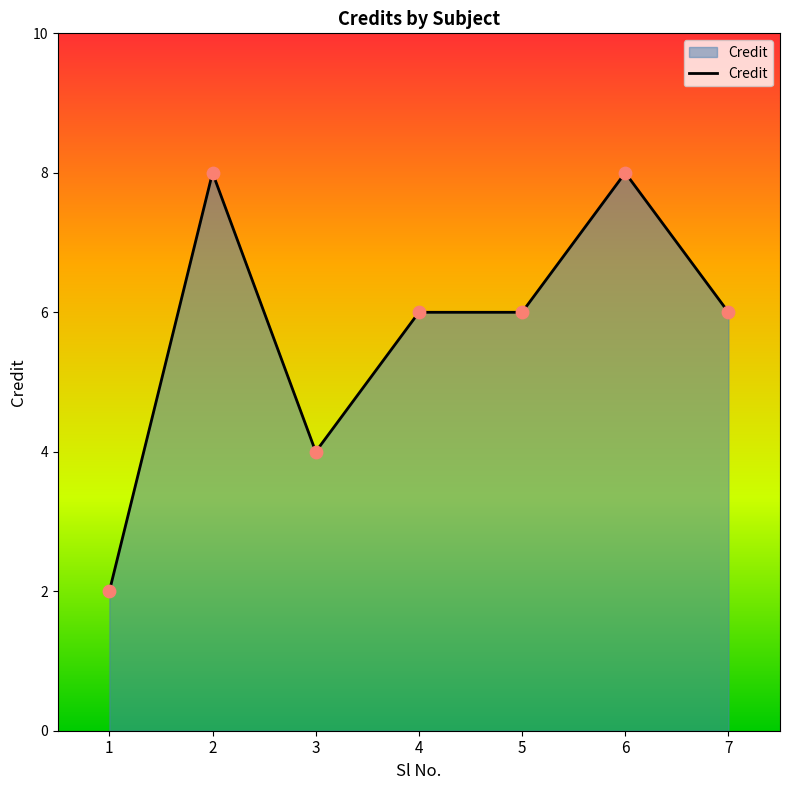

Approximately how many times larger is the value at 6 compared to 2?

1.0